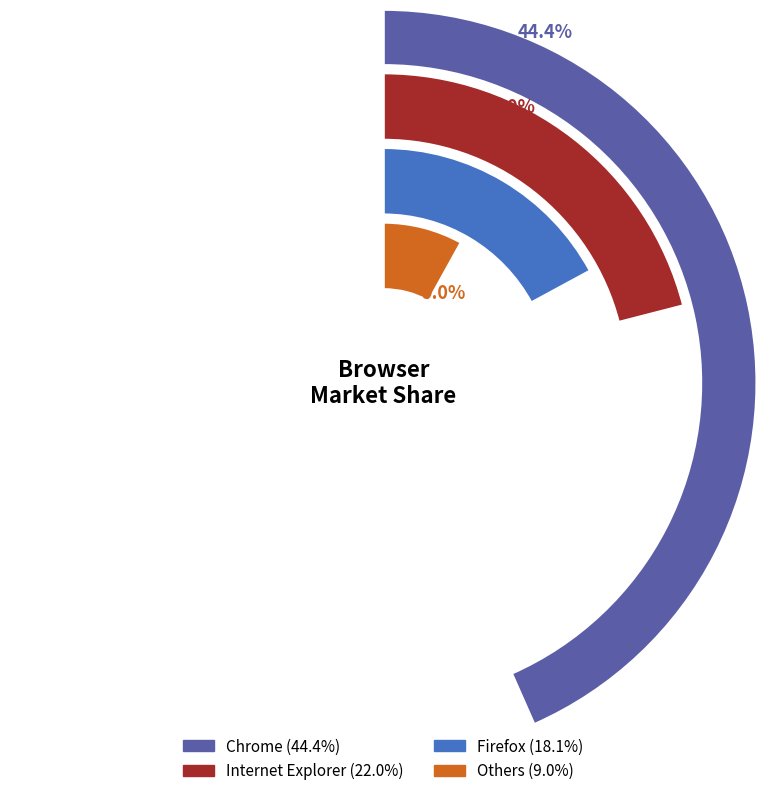

Is there any slice that represents more than half of the pie?

No